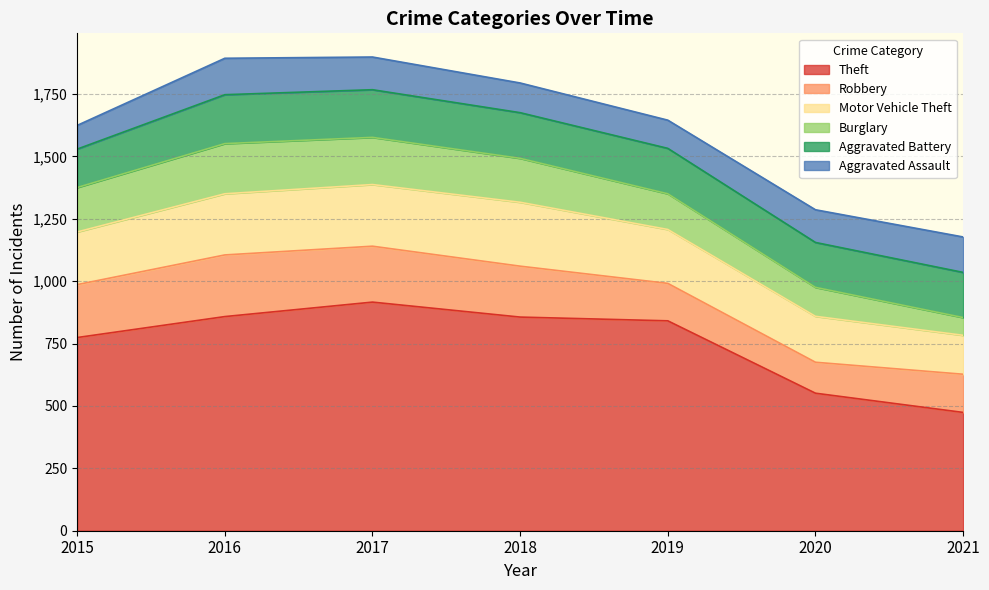

In Aggravated Assault, how many points are higher than both neighbors (excluding endpoints)?

1